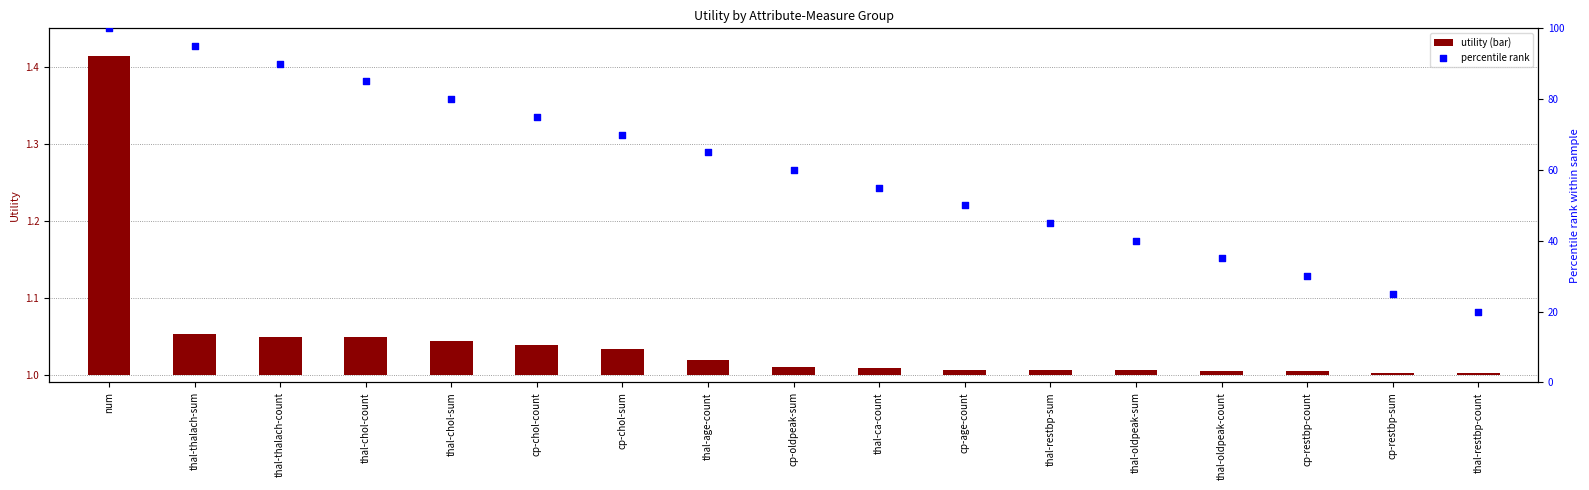

Which series contains the highest Y value?

percentile rank